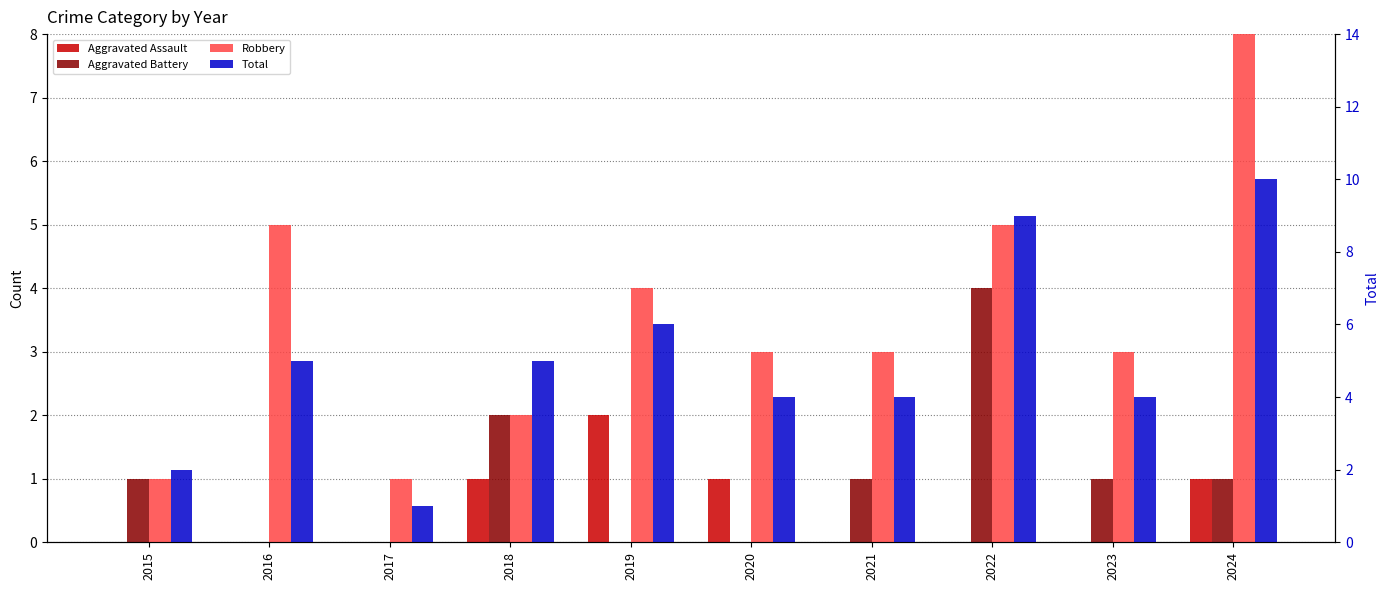

What is the value of the Robbery bar at the 5th from the left?

4